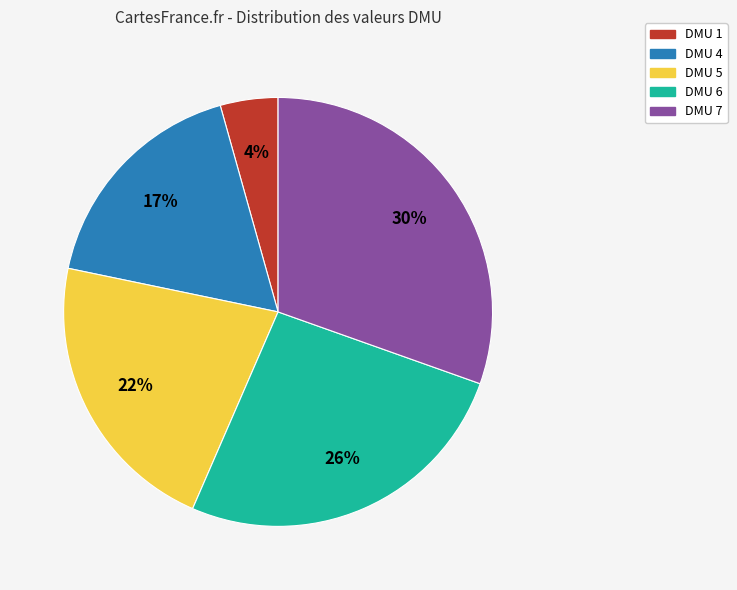

What is the smallest slice in the pie chart?

DMU 1